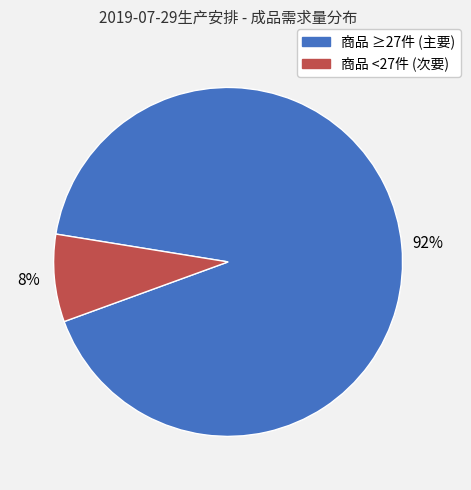

Is there a majority slice in this chart?

Yes